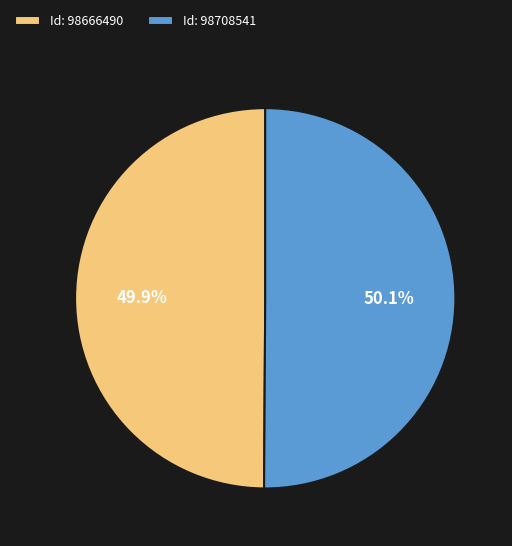

What is the ratio of the value at Id: 98666490 to the value at Id: 98708541?

1.0